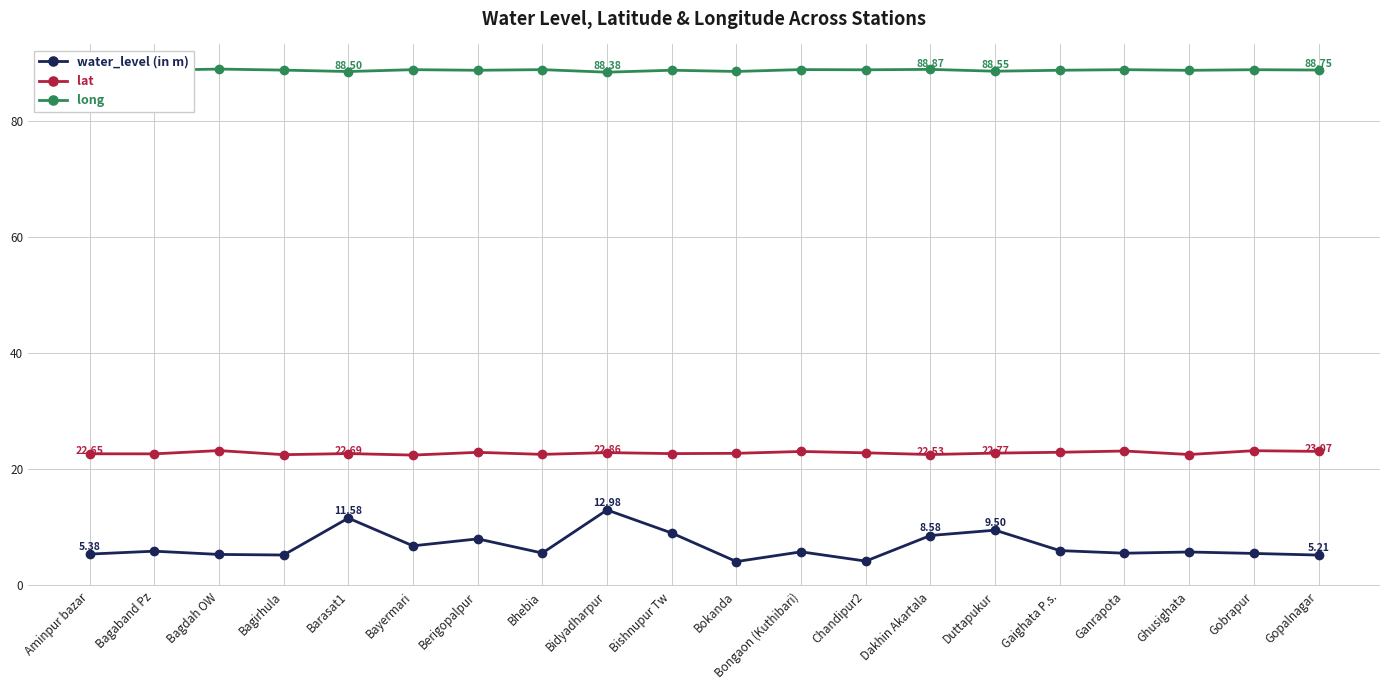

Is it true that lat equals 36.5 at Bhebia?

False